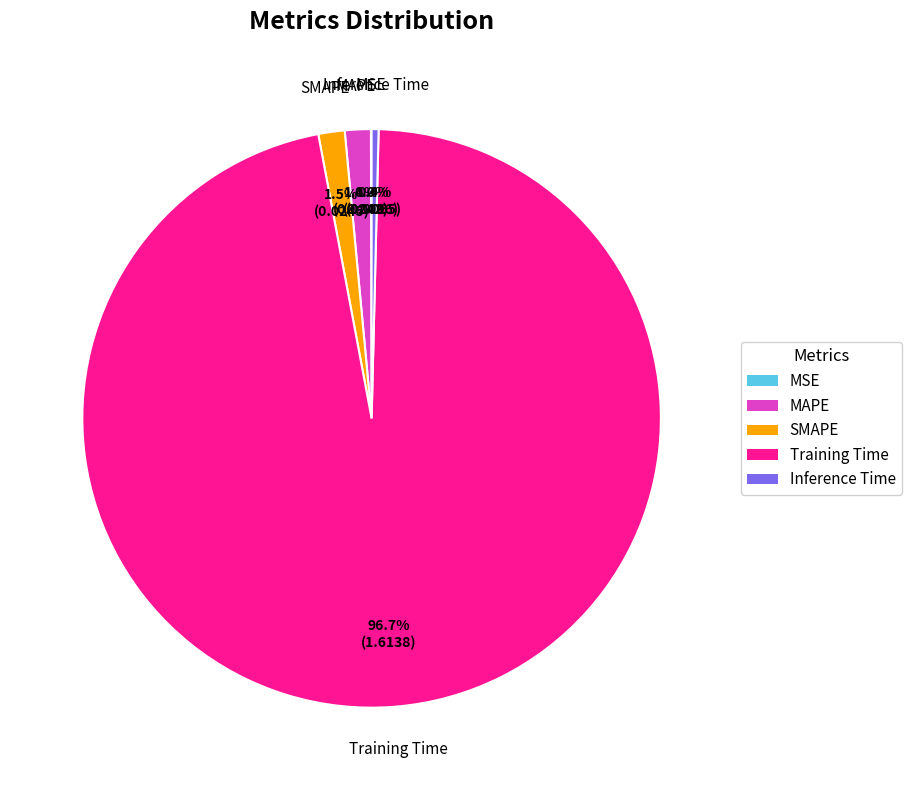

Which has a higher value, Training Time or SMAPE?

Training Time